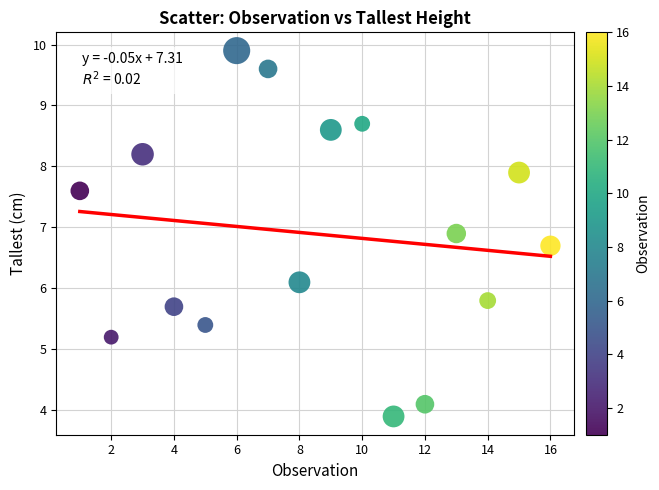

What Y value in the scatter plot is closest to 6?

6.1